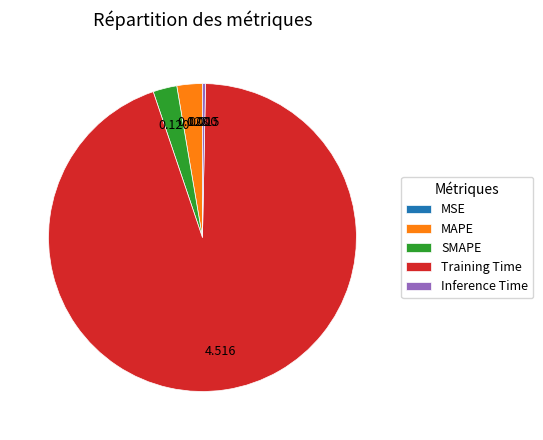

Which slice is the largest?

Training Time